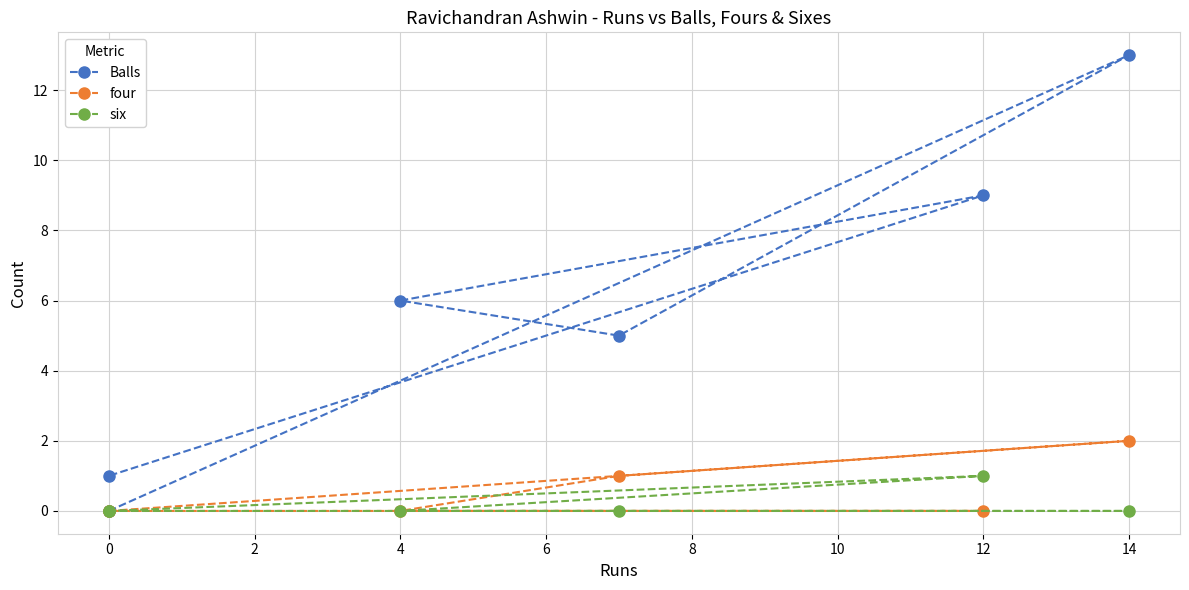

What is the total value across all series at 8?

1